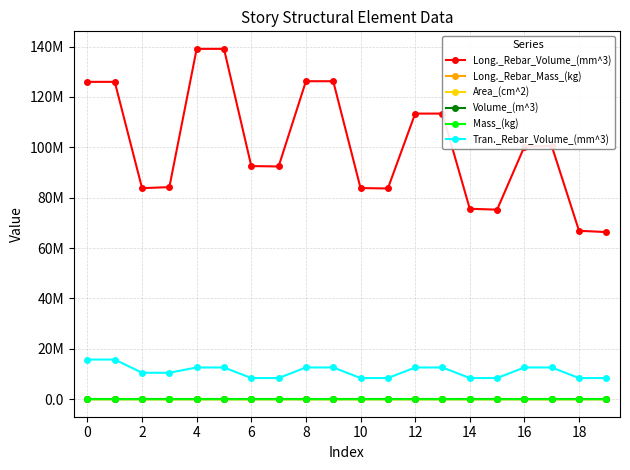

What is the value of the Mass_(kg) point at the 8th from the left?

8220.2